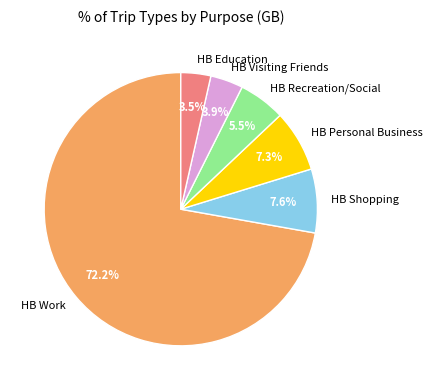

What percentage do HB Personal Business and HB Work together represent?

79.5%